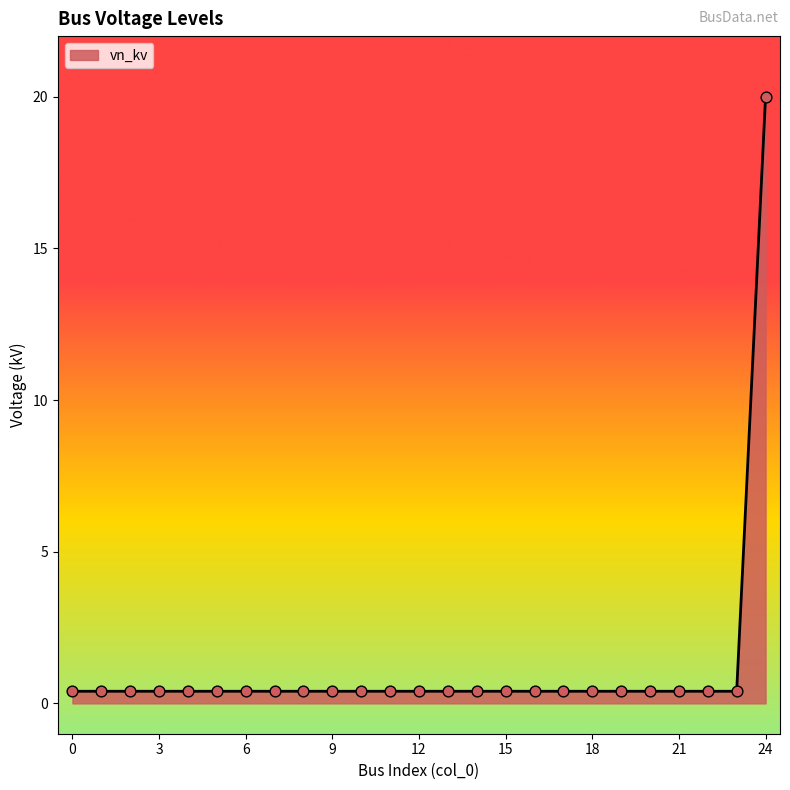

What is the maximum value shown in the chart?

20.0